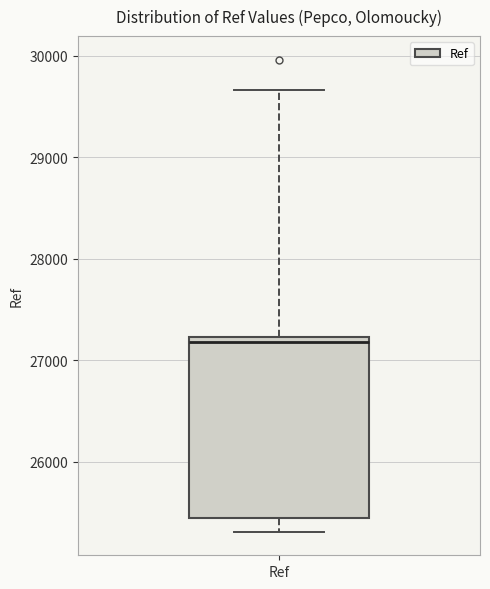

Where does the lower whisker of the box for Ref end on the y-axis? The values are not printed on the chart, so give them approximately, as read against the axis.

25300